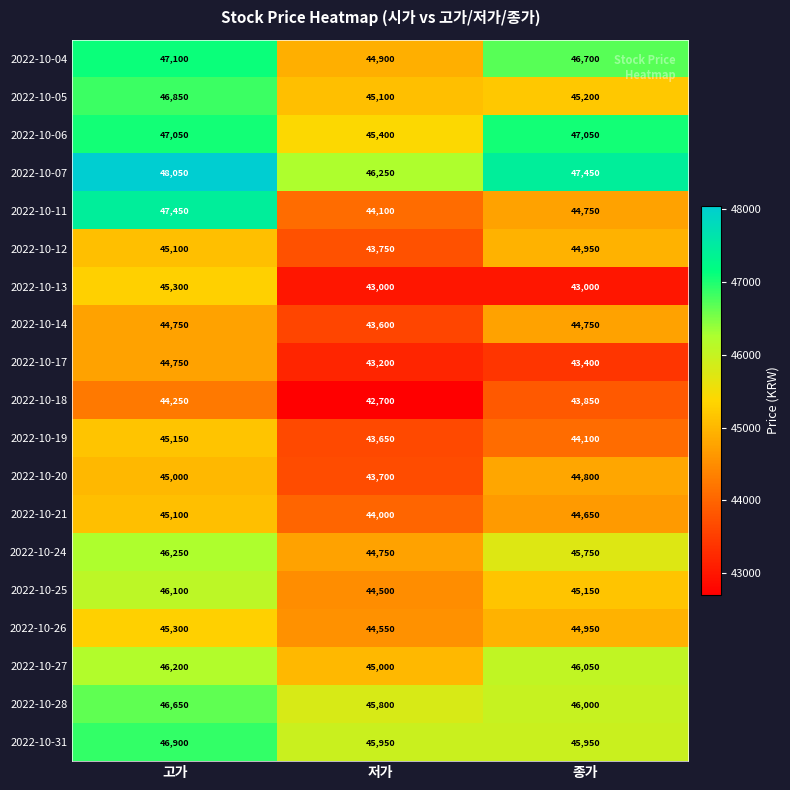

What is the spread (max minus min) of values at 저가?

3550